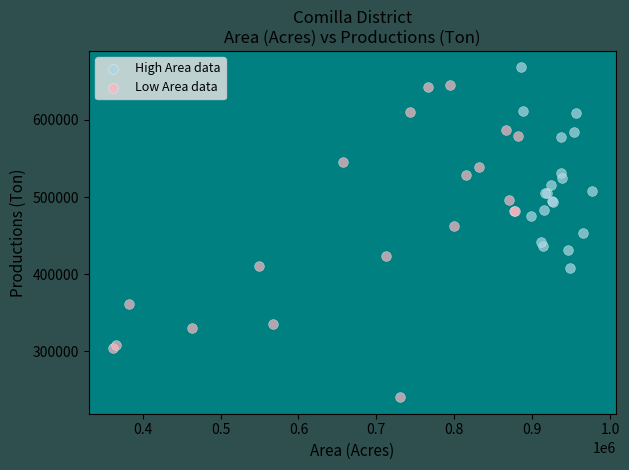

Which series has the largest Y range (max minus min)?

Low Area data